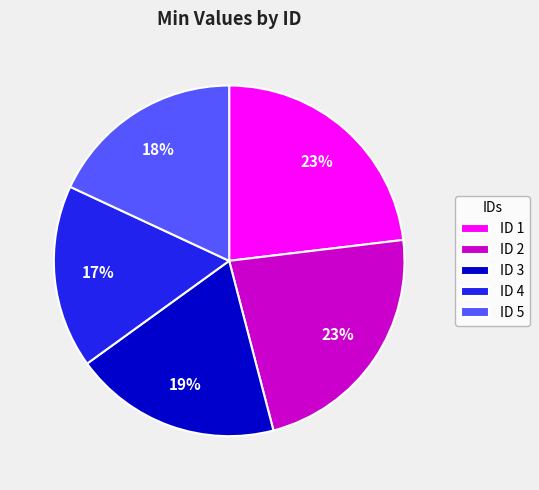

Which slice is the smallest?

ID 4